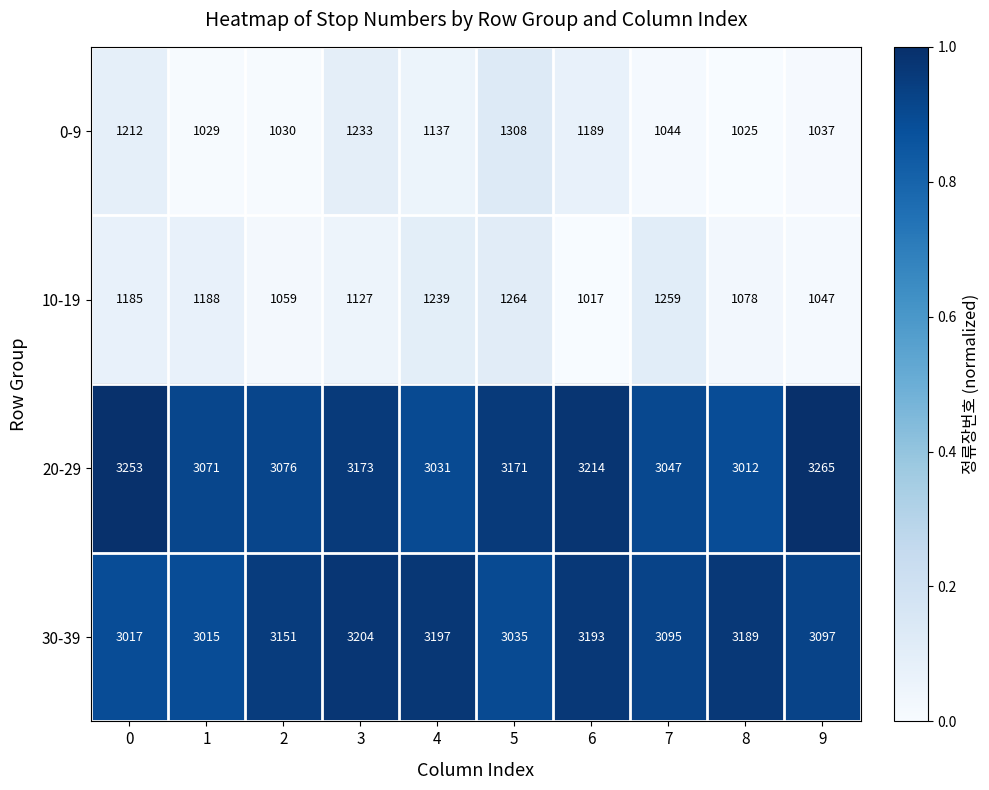

Rank the categories by 20-29 value from highest to lowest.

9, 0, 6, 3, 5, 2, 1, 7, 4, 8